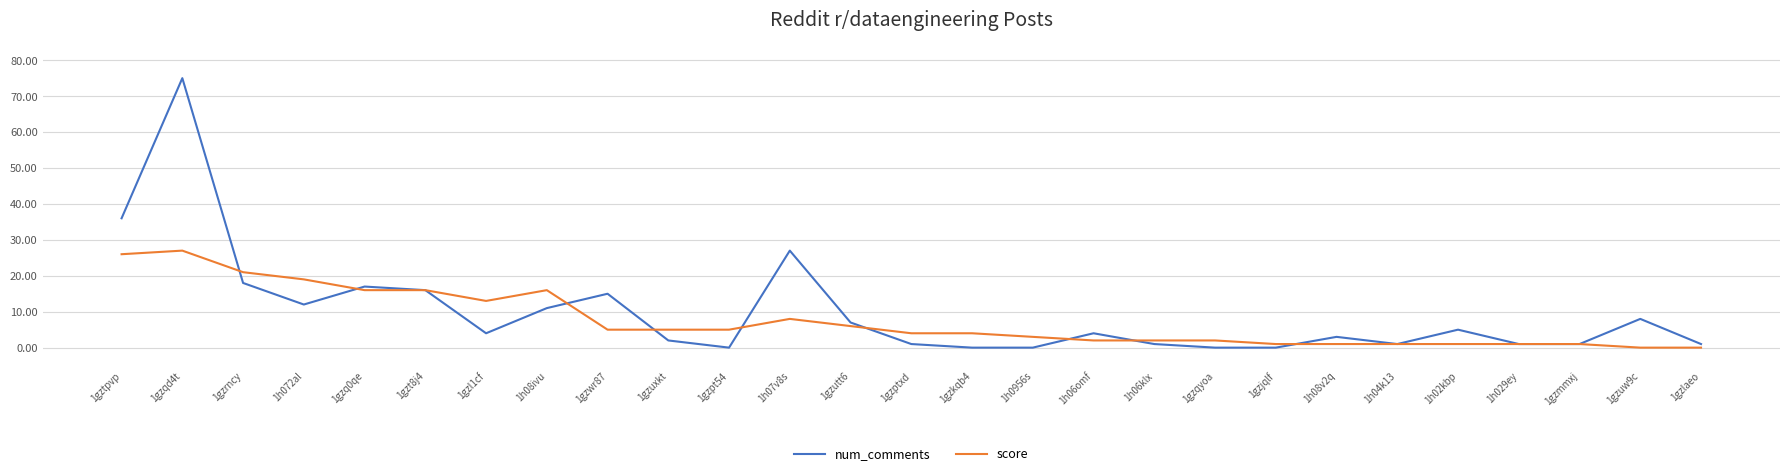

Rank the series by their average value, from lowest to highest.

score, num_comments